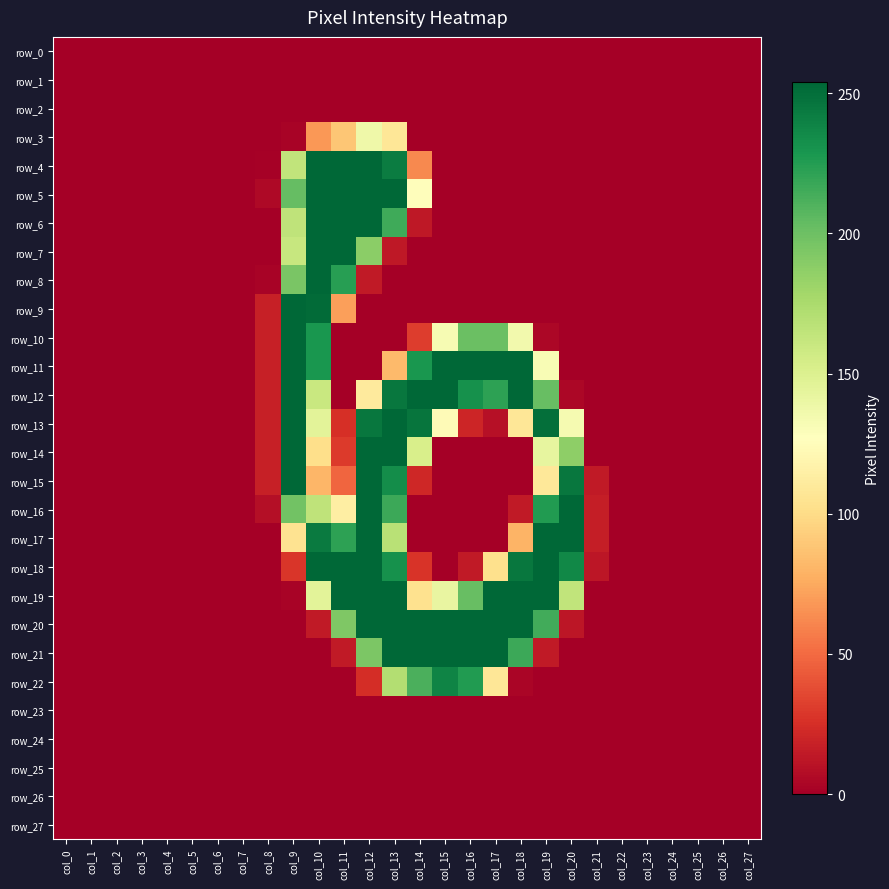

Is it true that row_21 equals 0 at col_4?

True